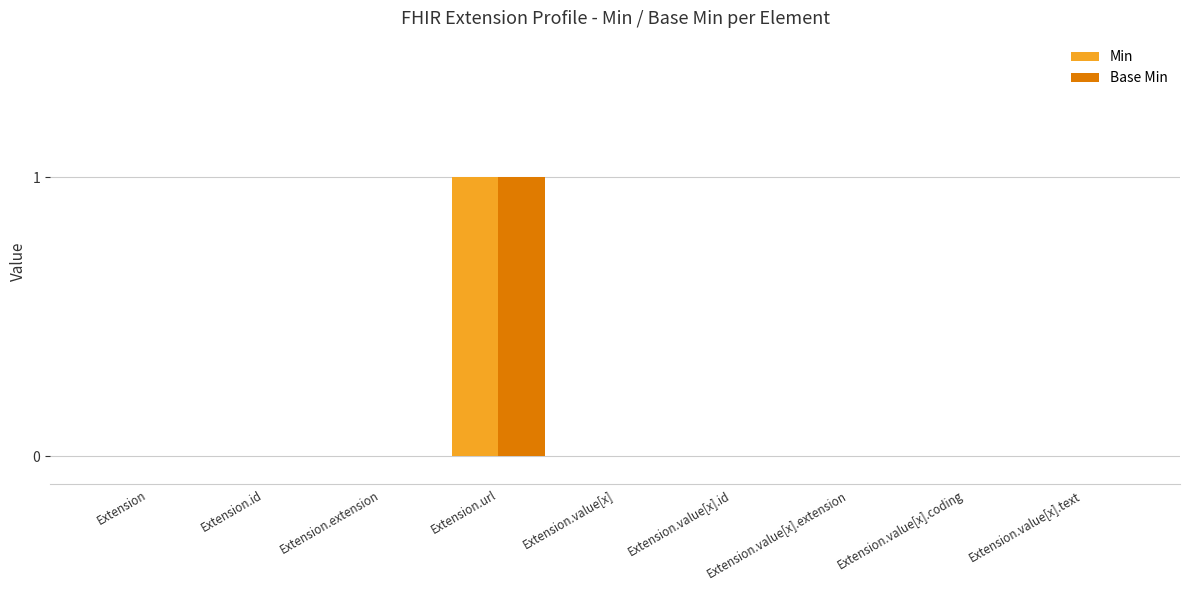

At which category is the sum across all series the highest?

Extension.url